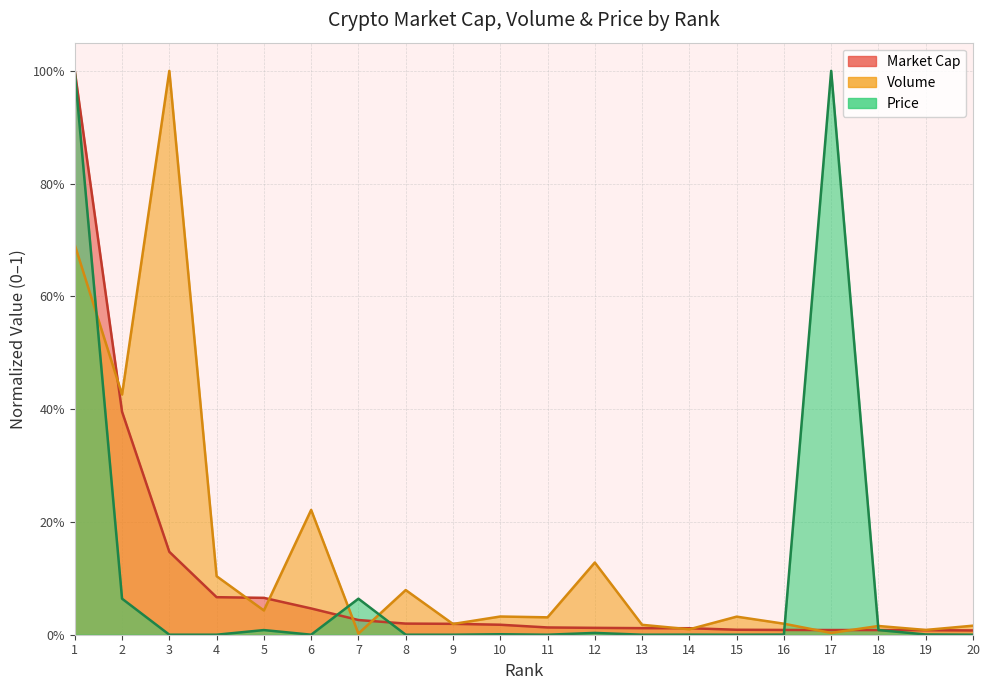

Is it true that Volume equals 0.4 at 2?

True